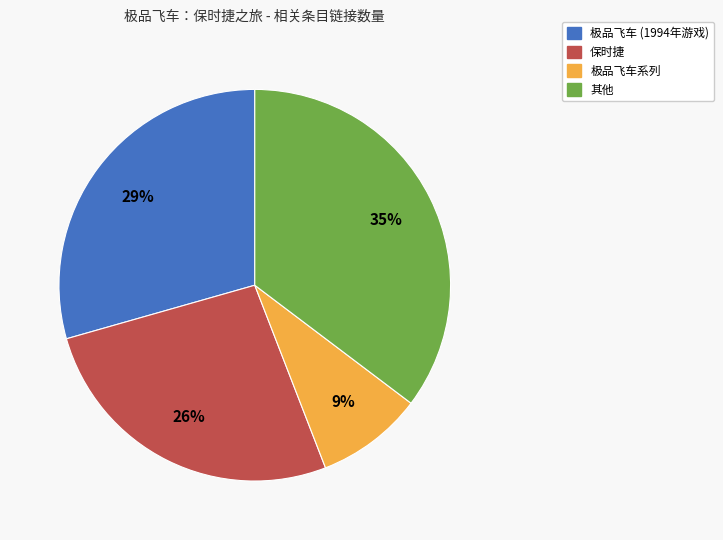

Is there a majority slice in this chart?

No